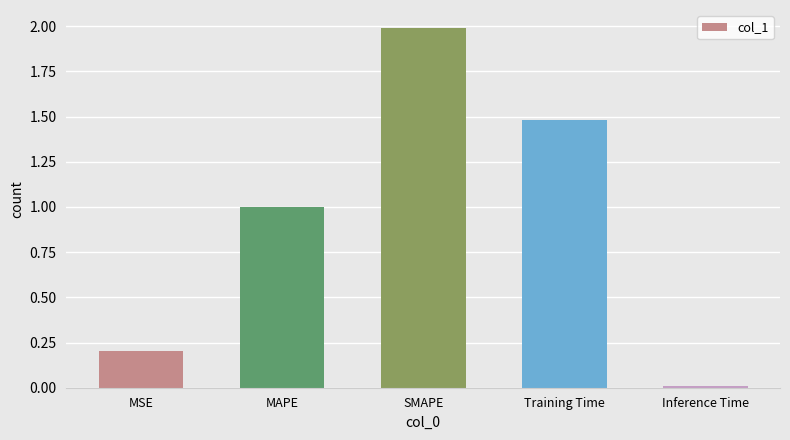

Which label corresponds to the largest value in the chart?

SMAPE